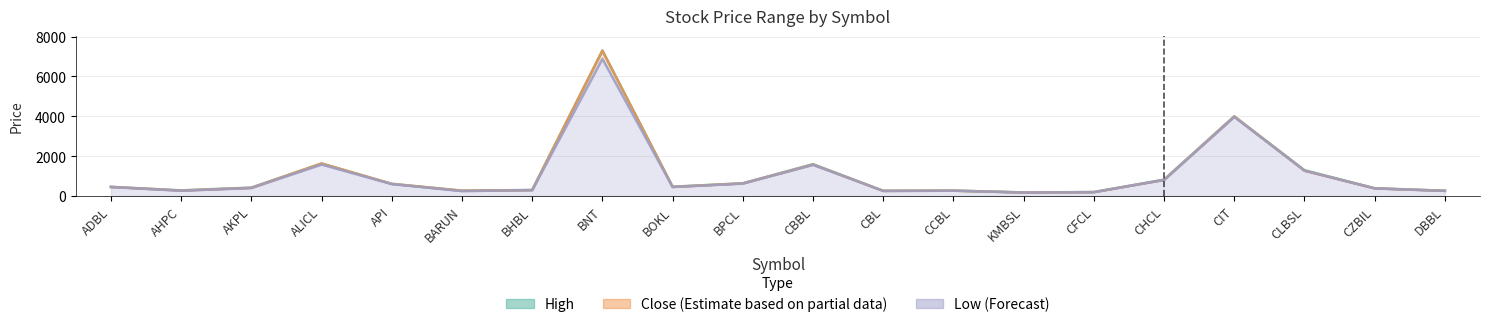

True or false: Low and High cross at least once.

False